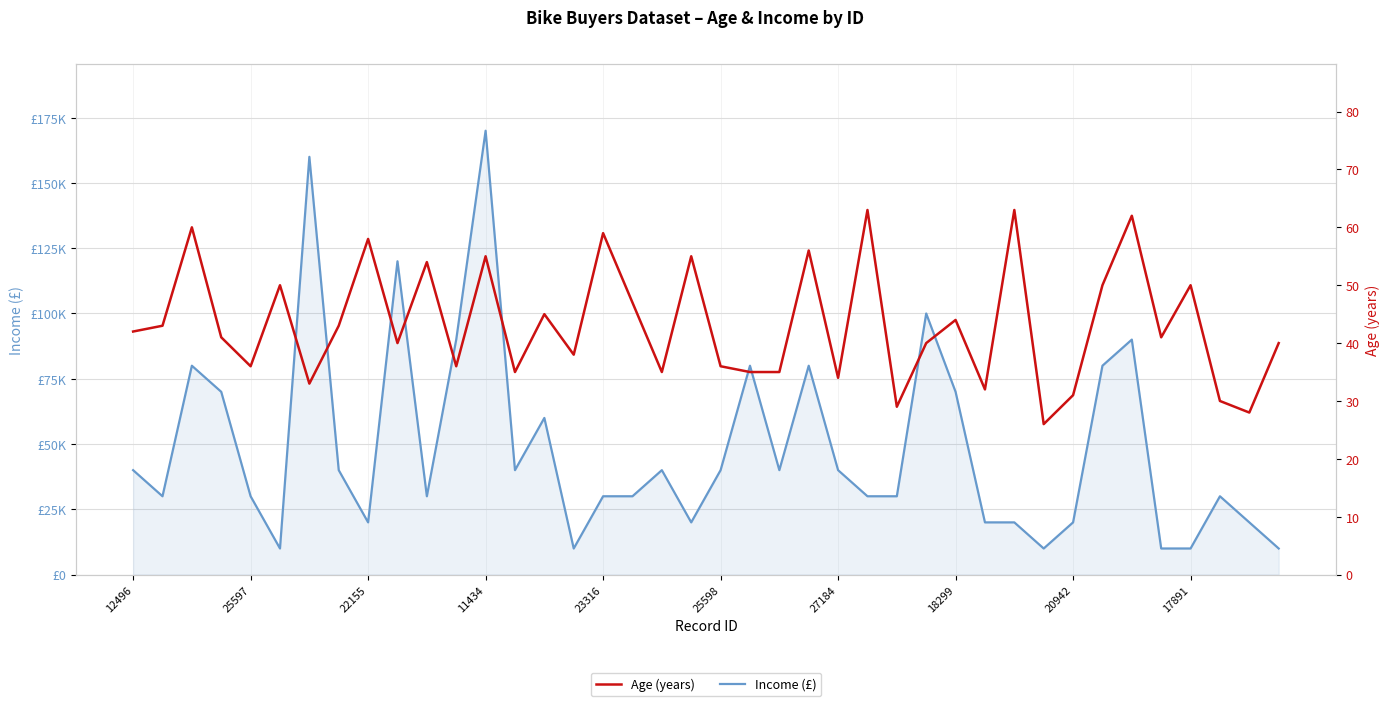

Which series has the largest total across all categories?

Income (£)